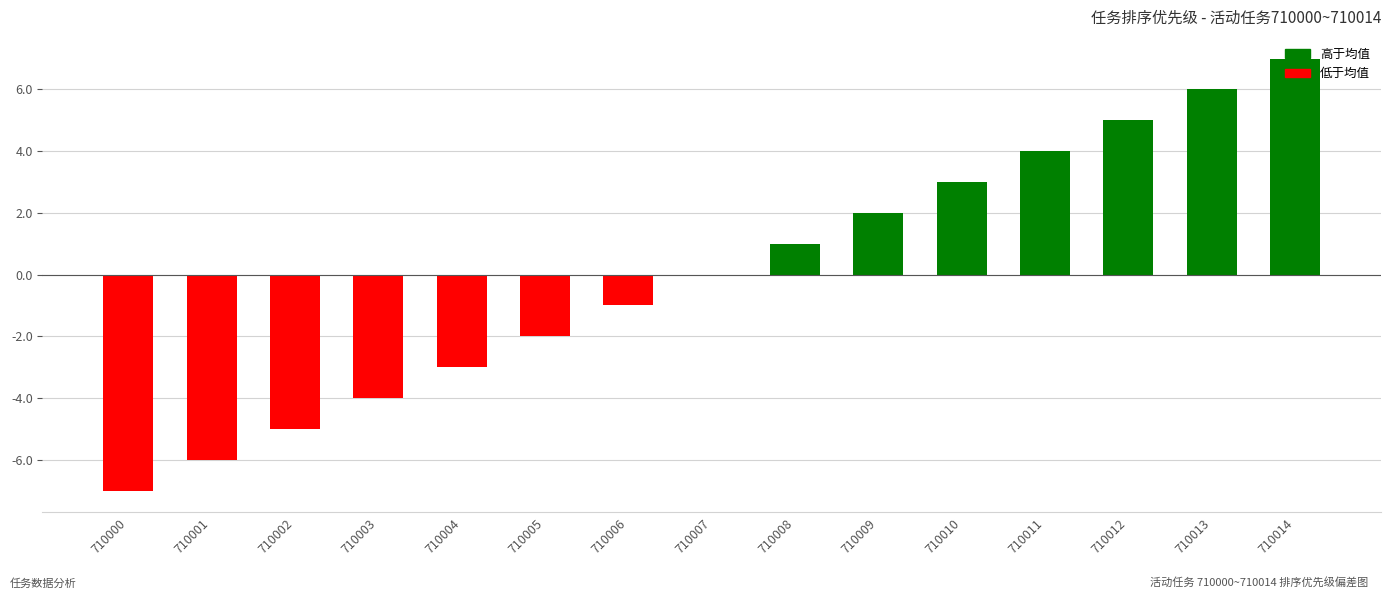

What is the sum of the values at 710004 and 710003?

-7